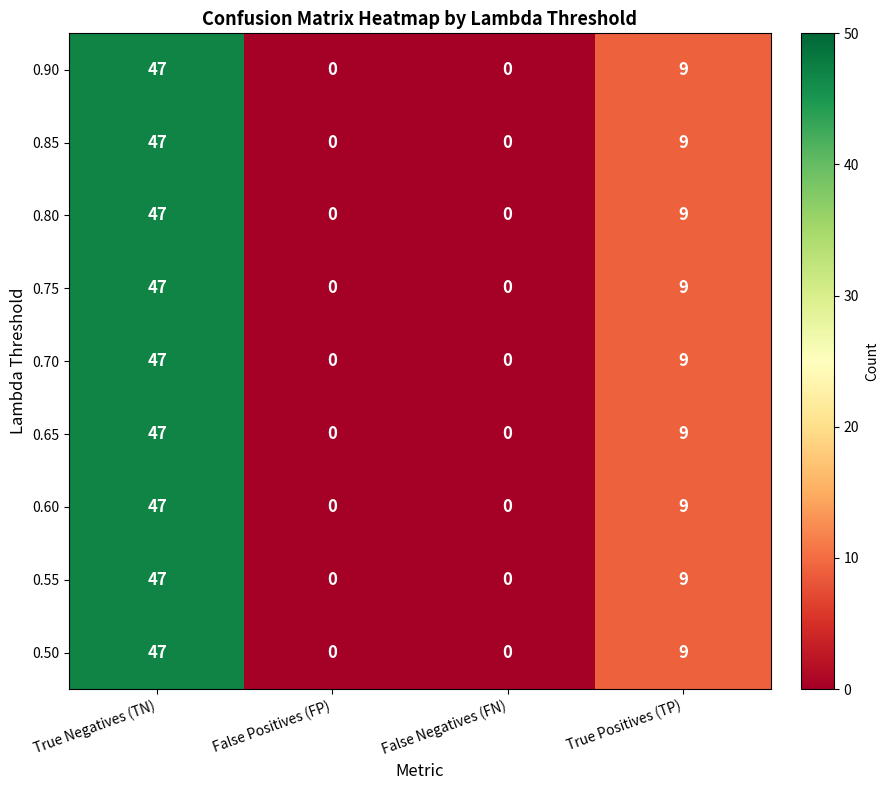

What is the greatest value displayed?

47